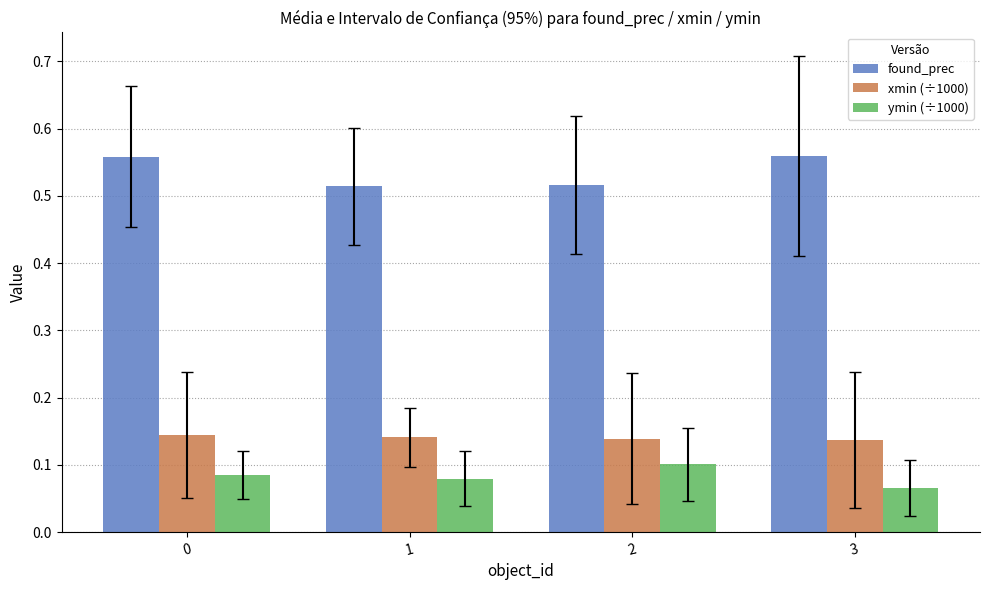

List the series in order of their peak value, highest first.

found_prec, xmin (÷1000), ymin (÷1000)